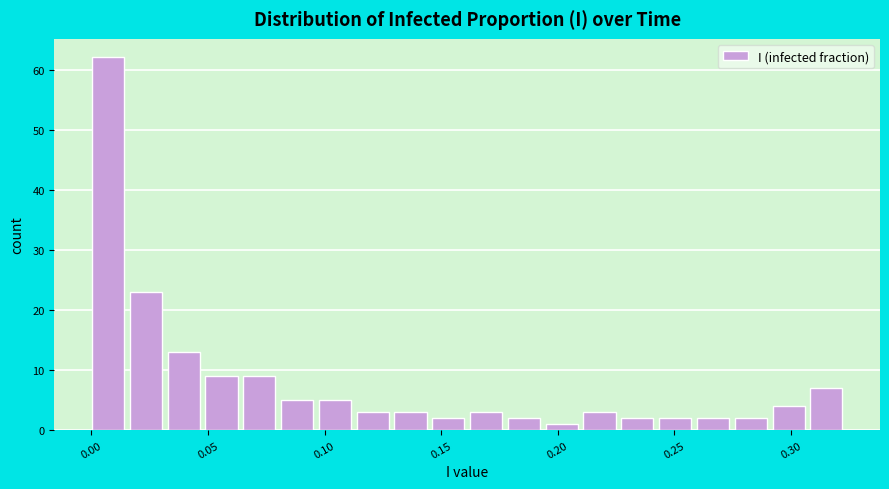

Around what value on the x-axis is the tallest bar? Give the approximate position of its centre, as read against the axis.

0.005